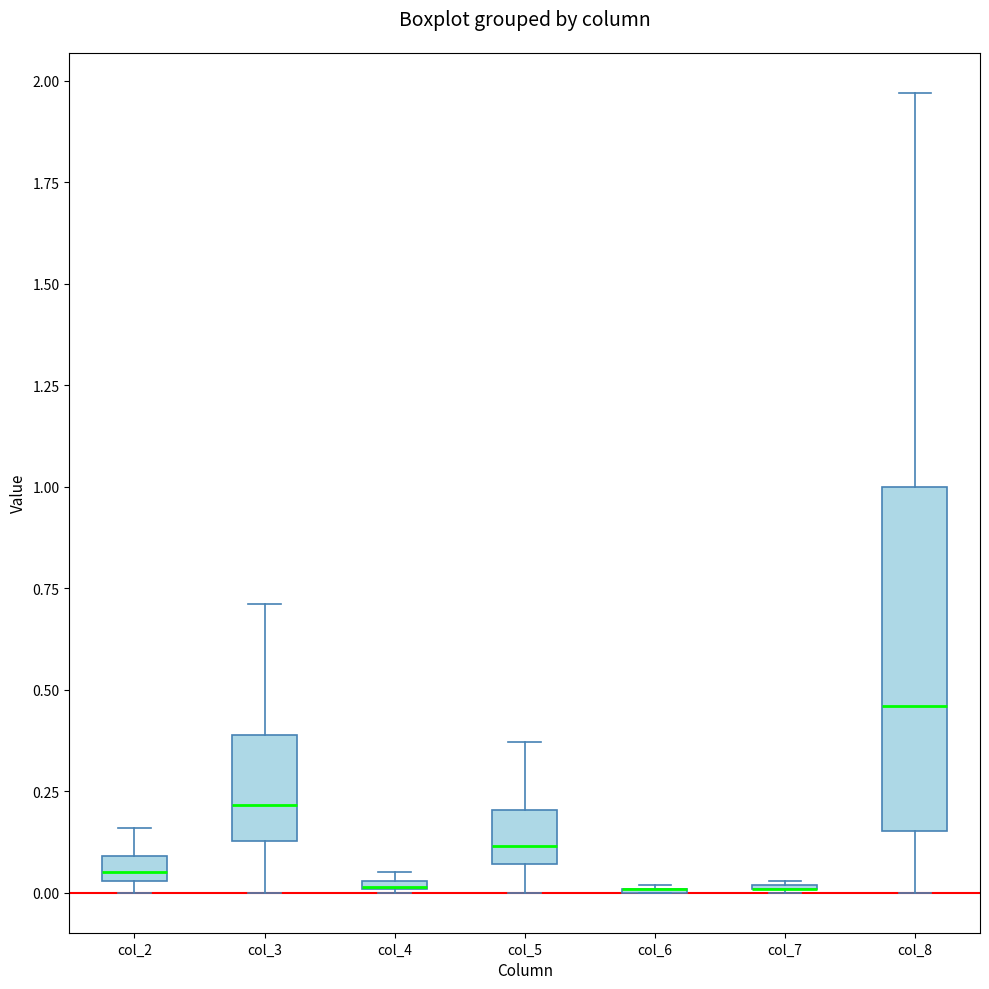

Which box is the tallest, from its lower edge to its upper edge?

col_8